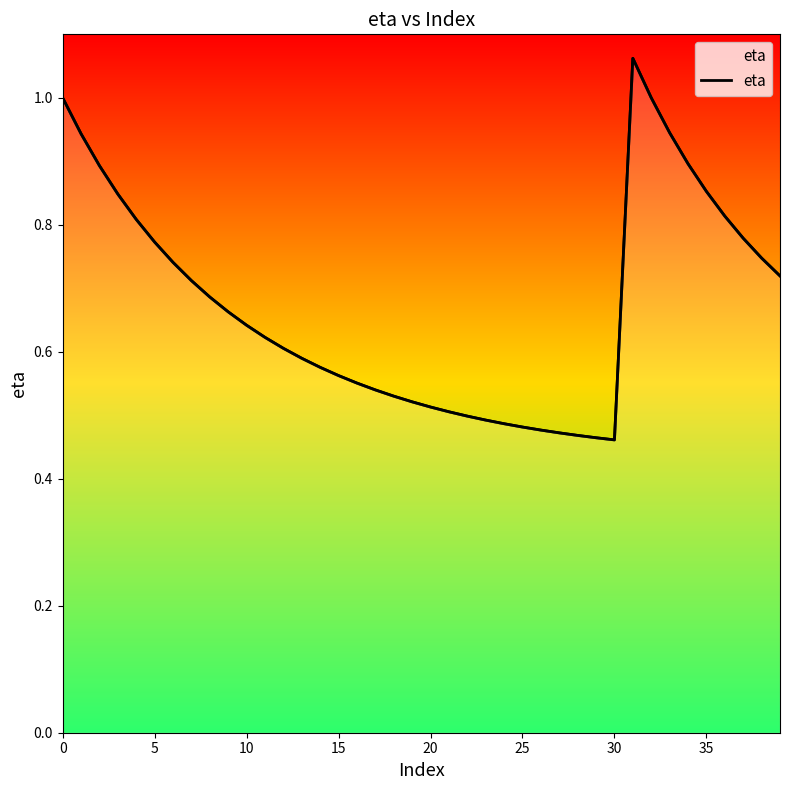

What is the difference between the maximum and minimum values?

0.6